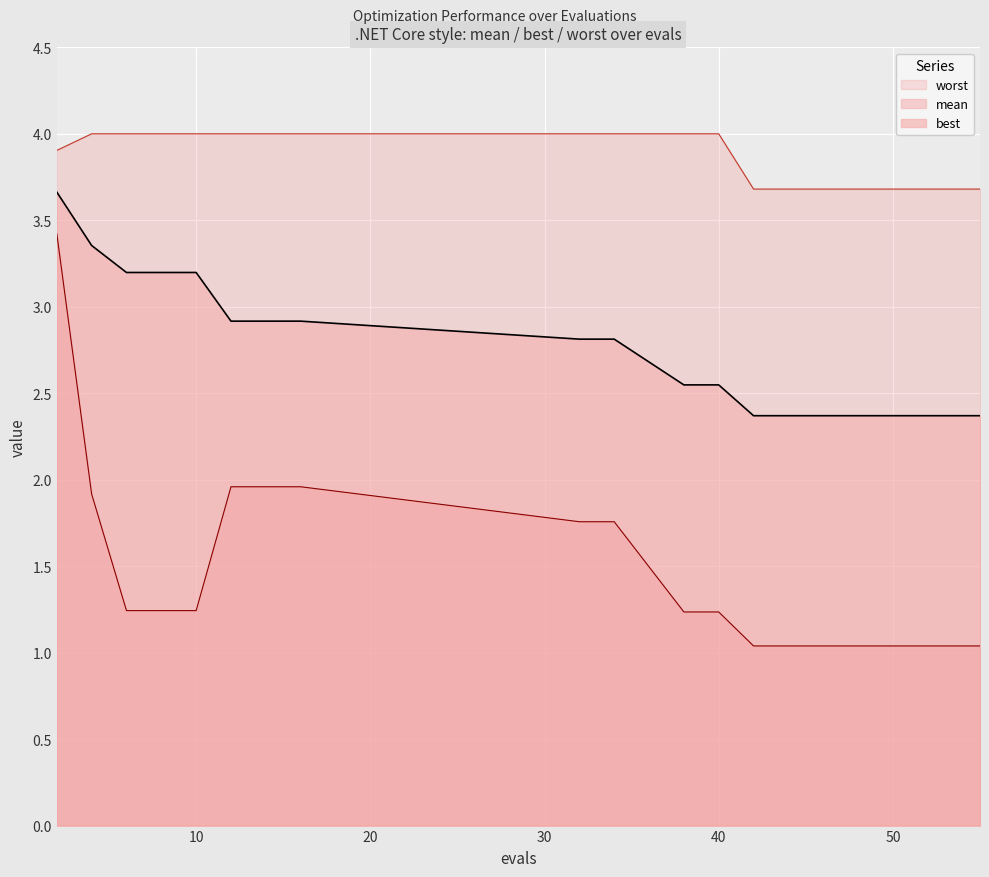

Which label corresponds to the largest value in the chart?

10